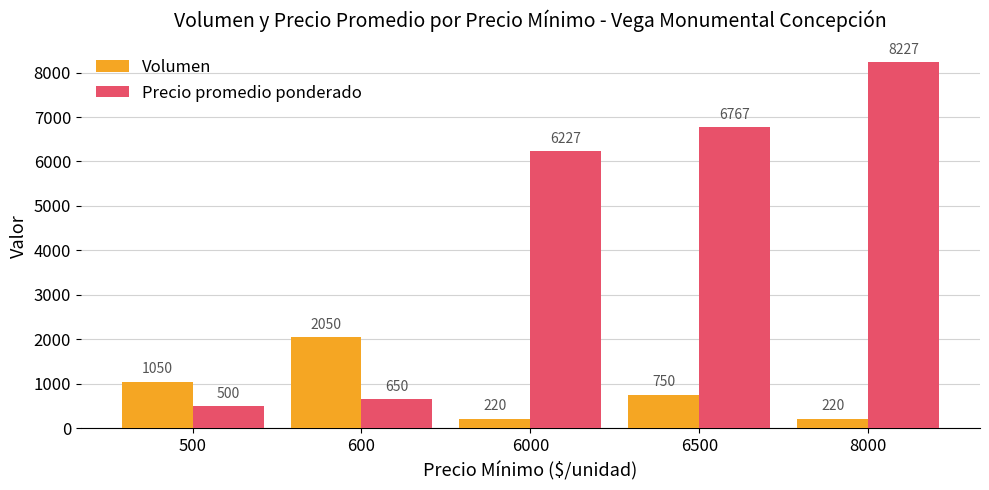

What is the total value across all series at 8000?

8447